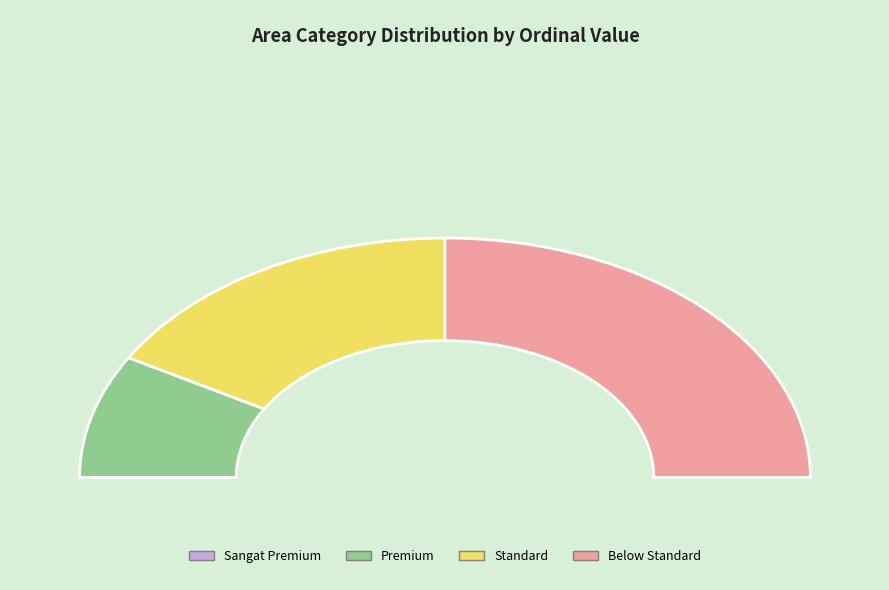

What is the change in value from Sangat Premium to Below Standard?

+3